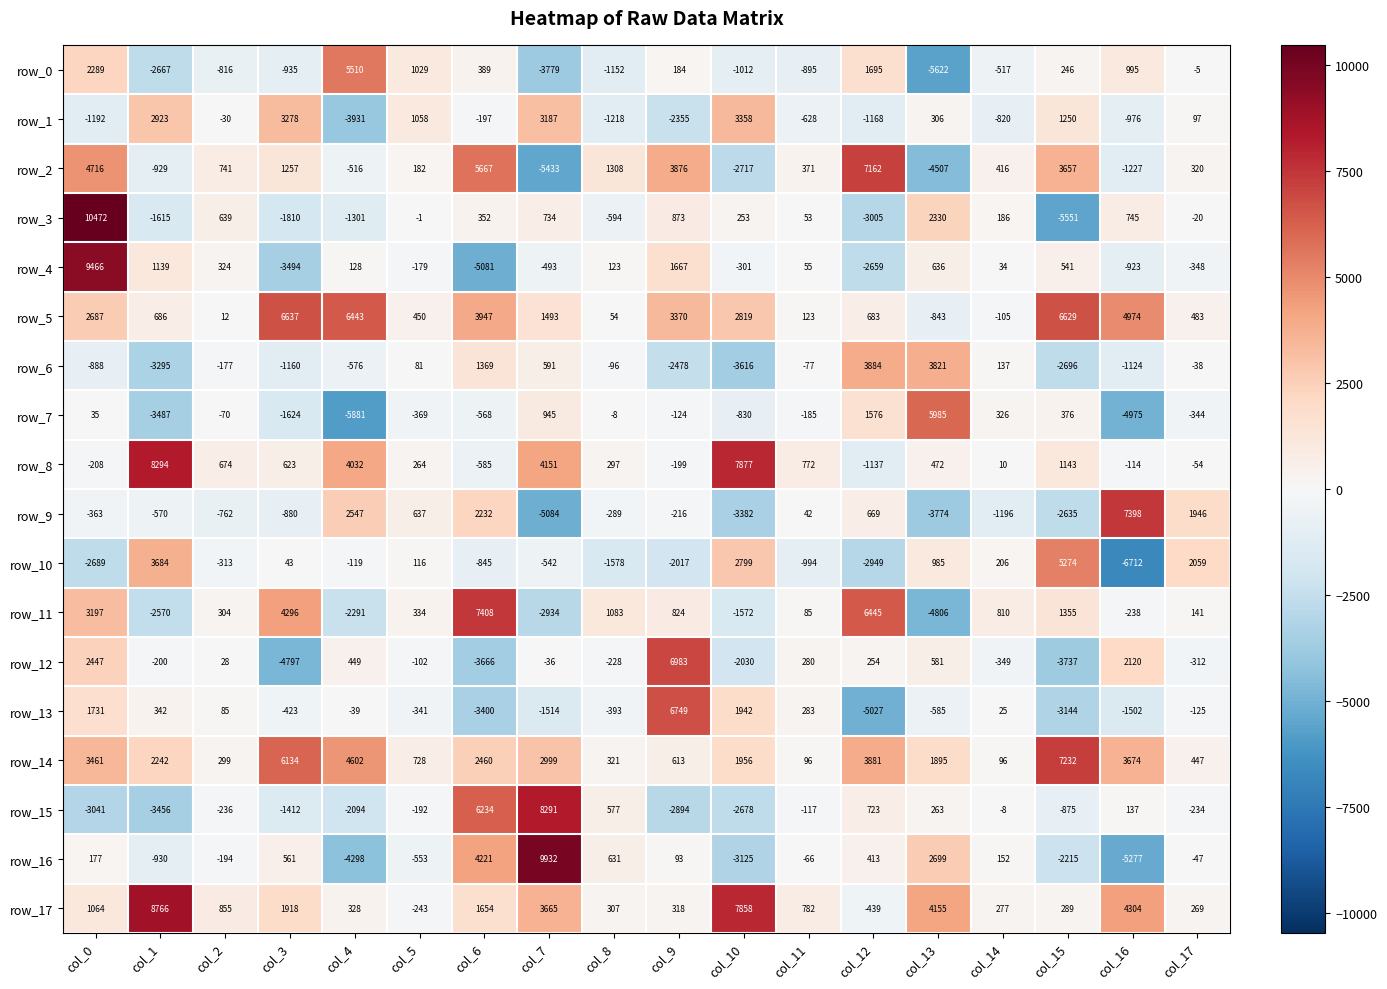

How many negative values does the row_1 series have?

10